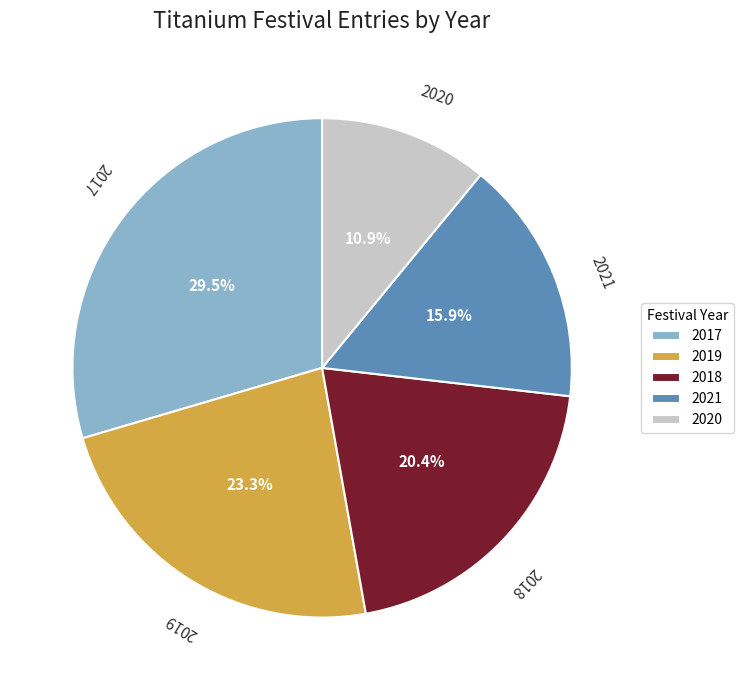

Count the number of slices in the pie.

5